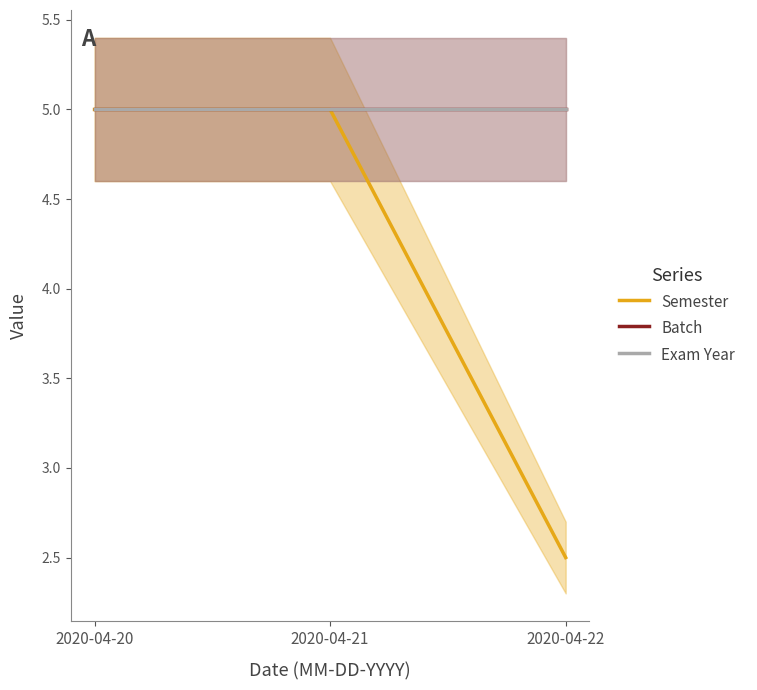

How many values in the Semester series are below 5?

1